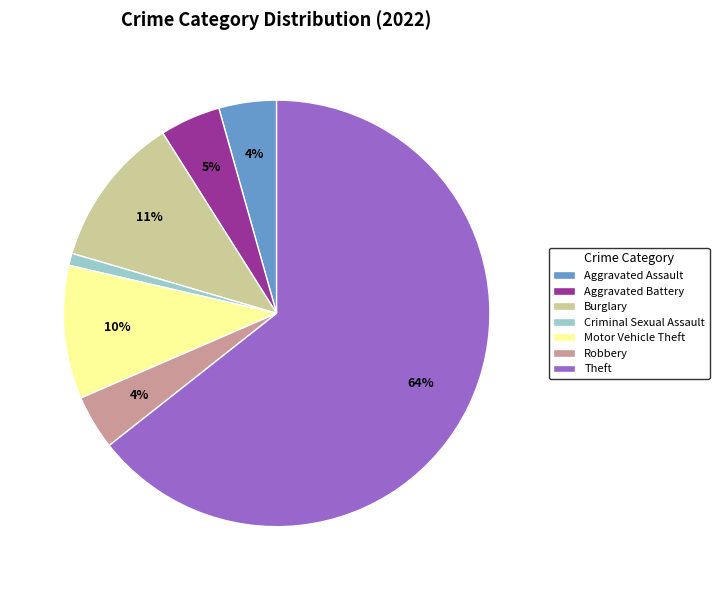

Count the number of slices in the pie.

7